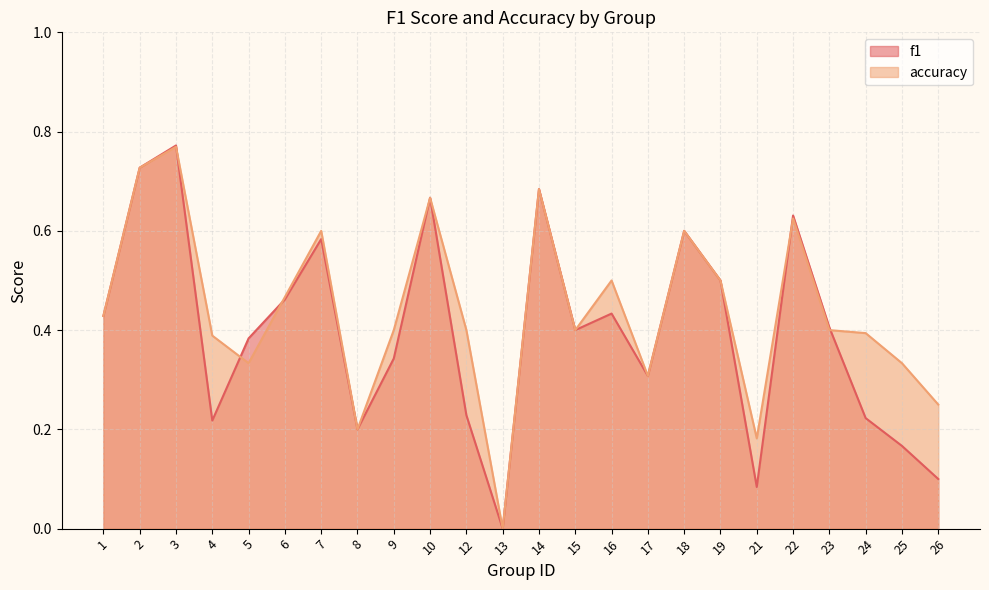

How many accuracy values are between 0 and 1?

24